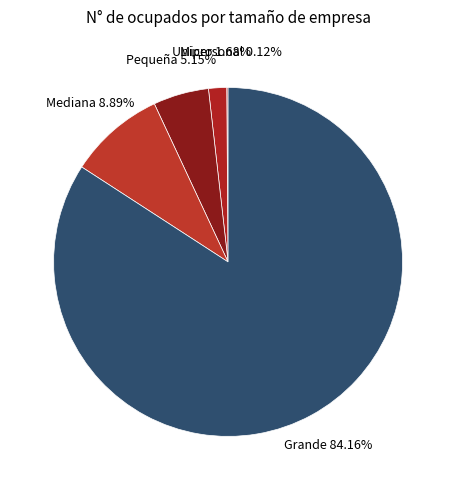

The Mediana slice represents 9% of the pie. True or false?

True